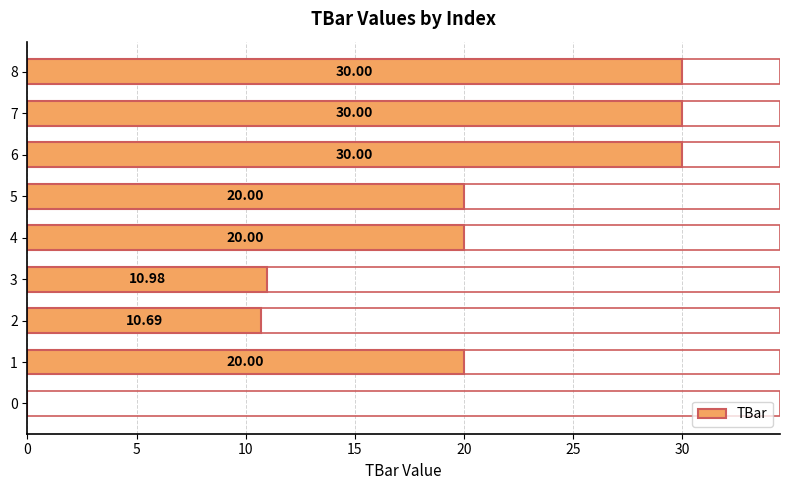

How many distinct data groups are displayed?

1